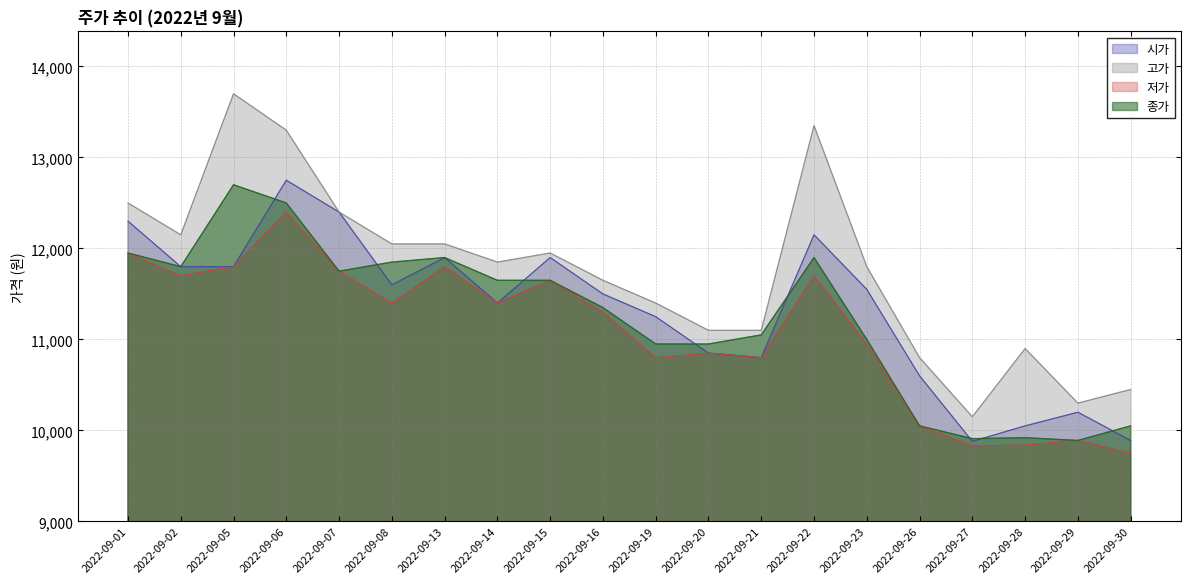

How many lines are shown in the chart?

4